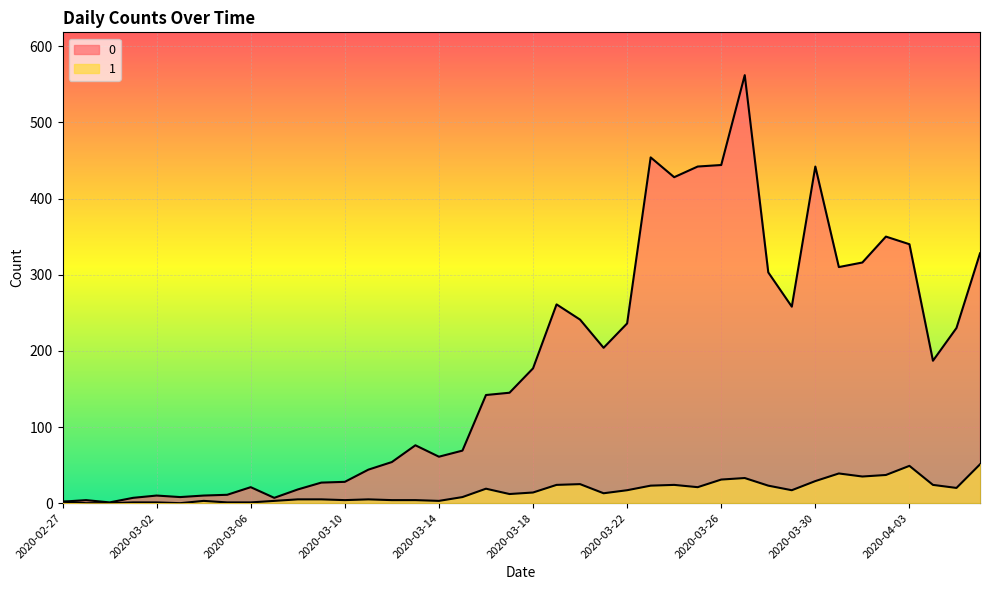

Which category has the lowest value in the 1 series?

2020-02-28